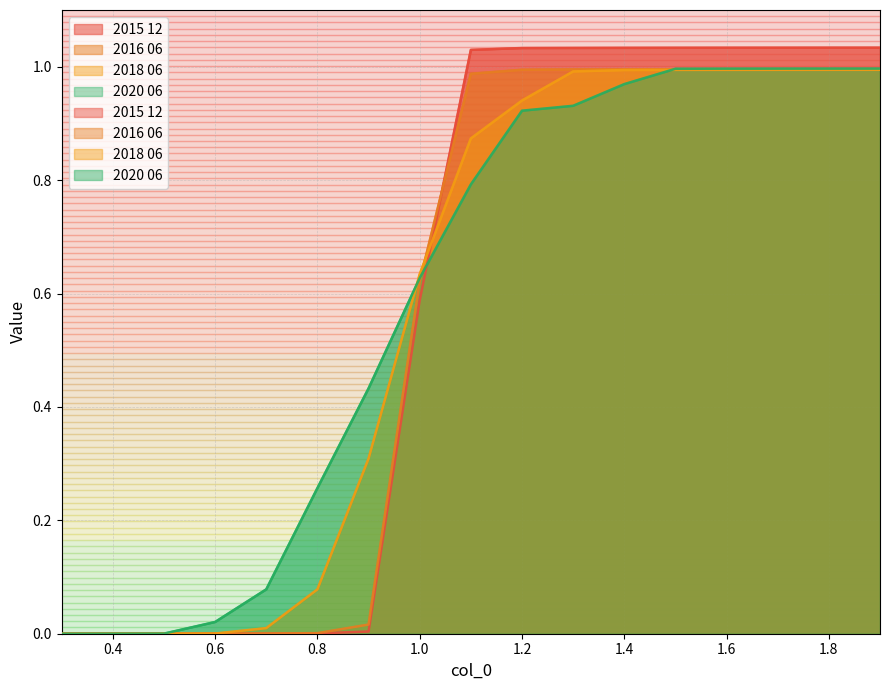

What is the difference between the 2018 06 values at 0.8 and 1.7?

0.9